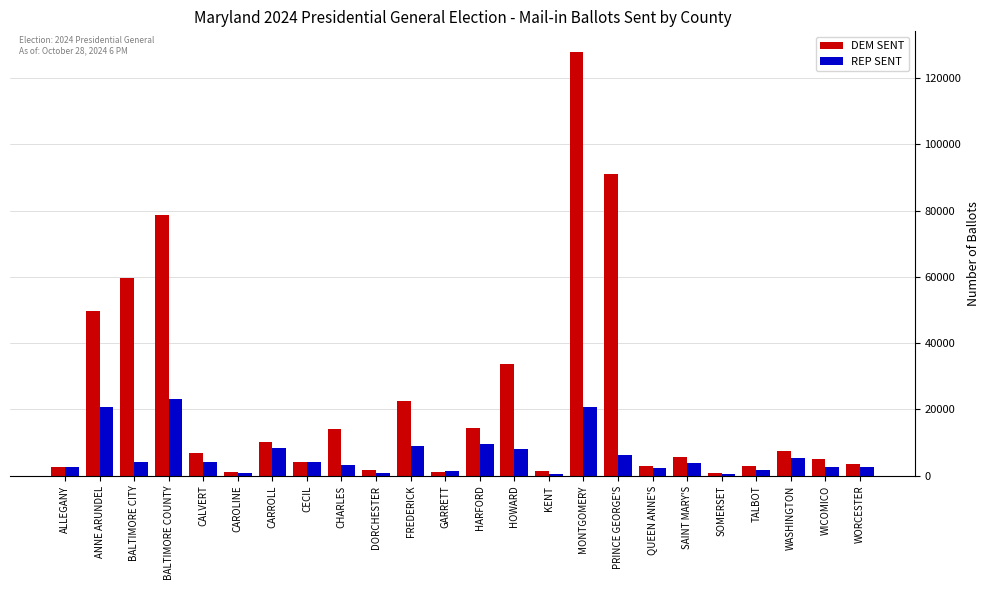

What is the maximum value for DEM SENT?

127675